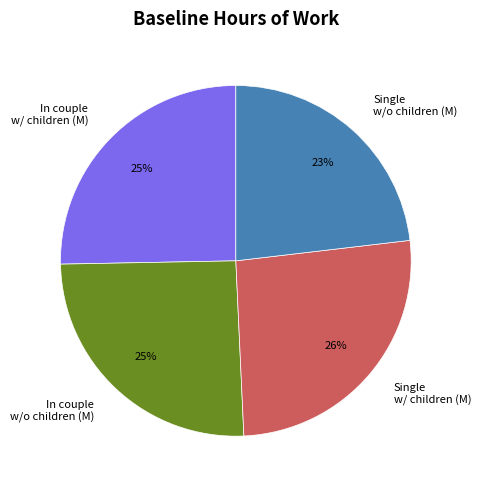

To the nearest percent, what is the difference between the largest and smallest slice percentages?

3%